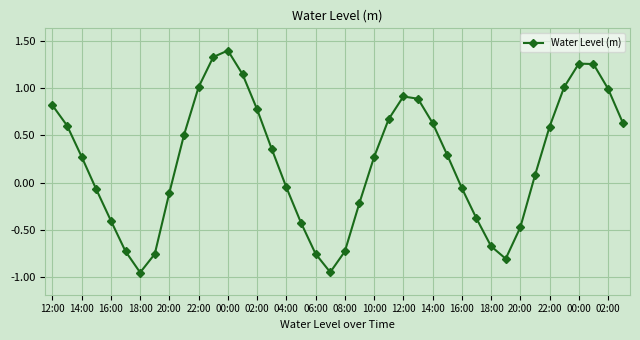

How many series are shown in this chart?

1